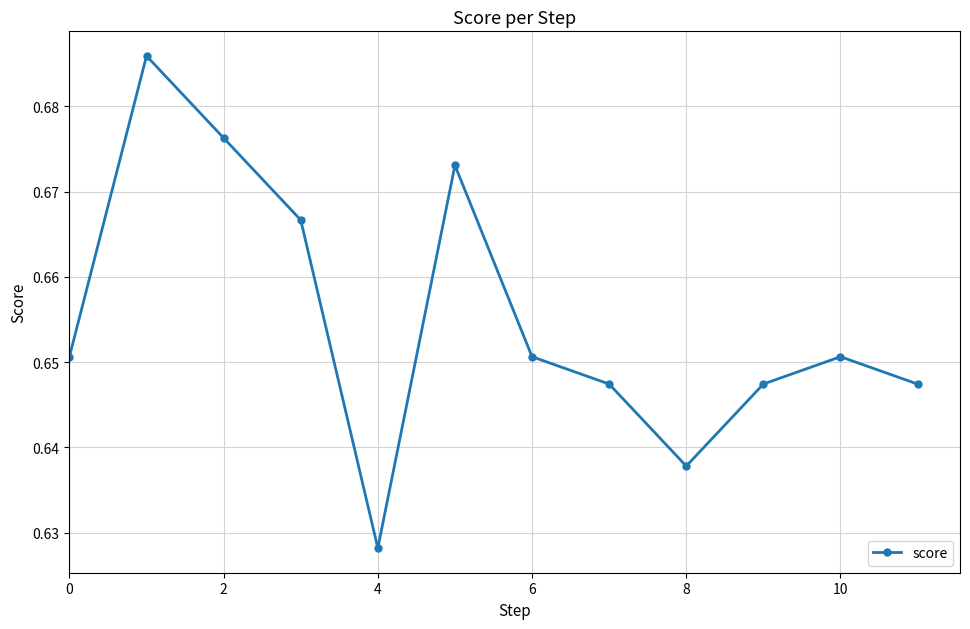

How many values are between 0 and 1?

12